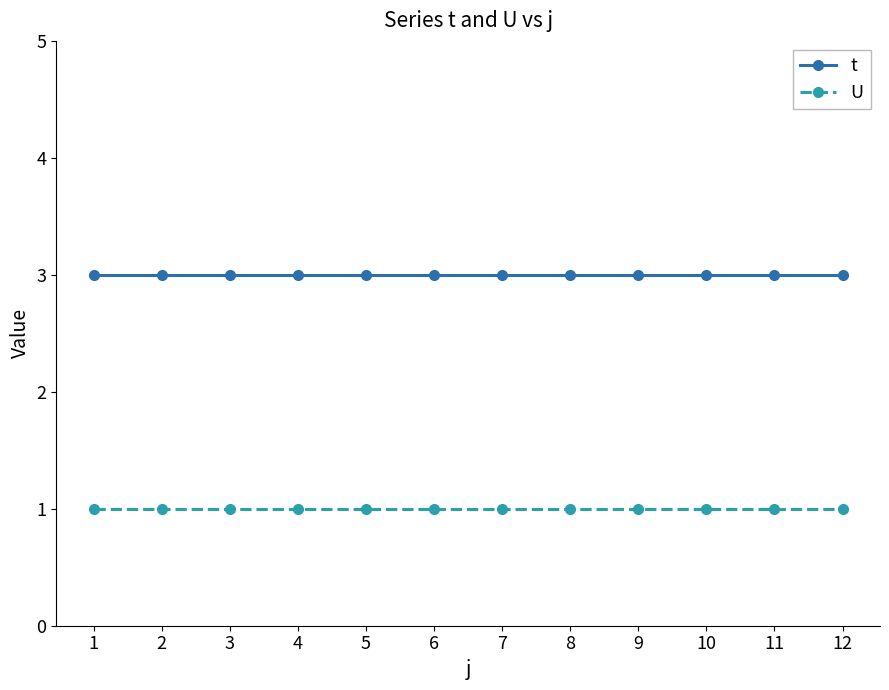

Reading left to right, what are all the values shown in this chart?

t: 1=3	2=3	3=3	4=3	5=3	6=3	7=3	8=3	9=3	10=3	11=3	12=3
U: 1=1	2=1	3=1	4=1	5=1	6=1	7=1	8=1	9=1	10=1	11=1	12=1